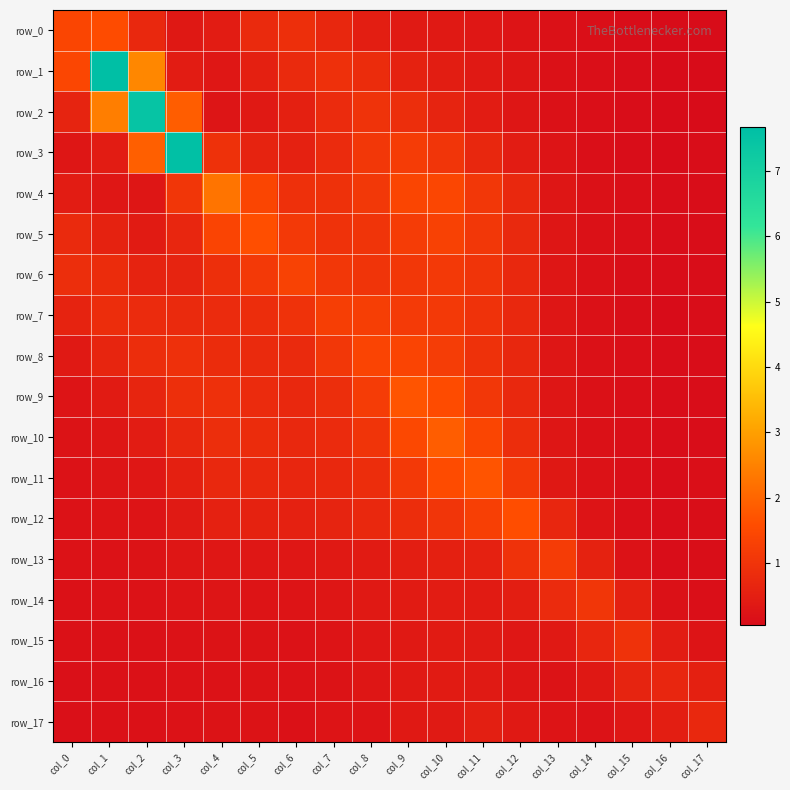

What is the difference between the second highest and minimum values in the row_15 series?

0.5